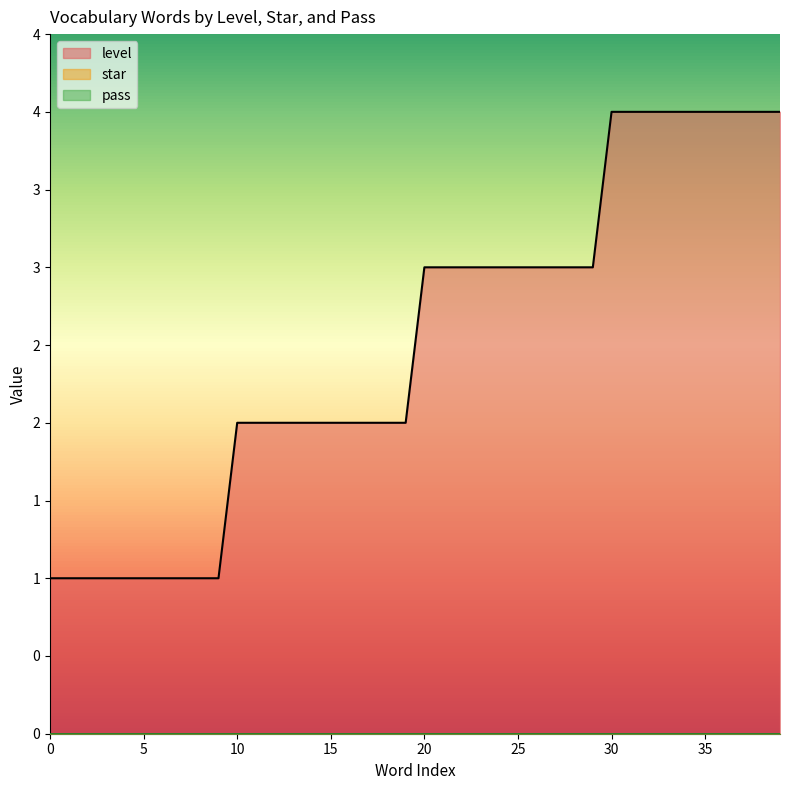

What are all the series names shown in the legend?

level, star, pass